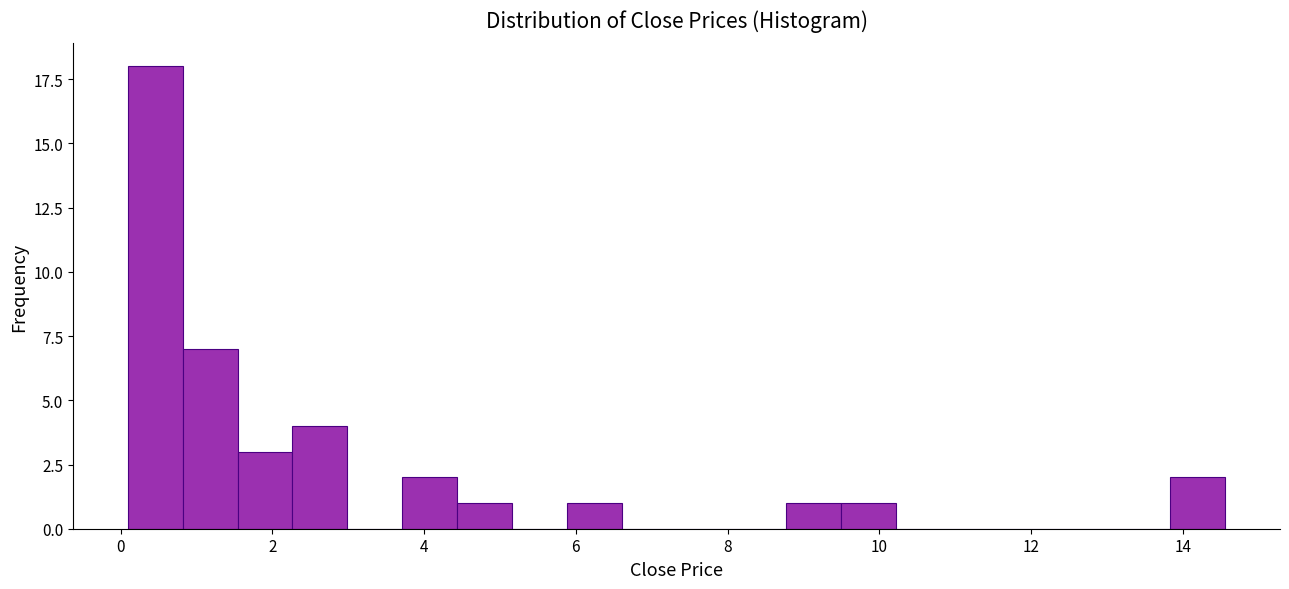

Around what value on the x-axis is the tallest bar? Give the approximate position of its centre, as read against the axis.

0.4